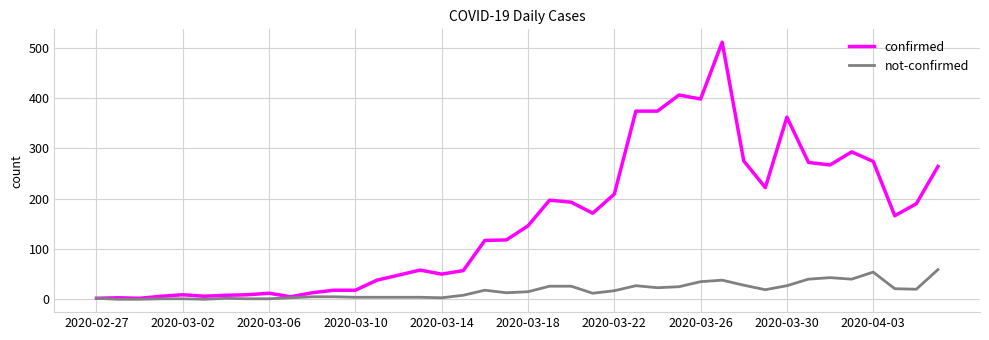

Rank the series by their maximum value, from highest to lowest.

confirmed, not-confirmed